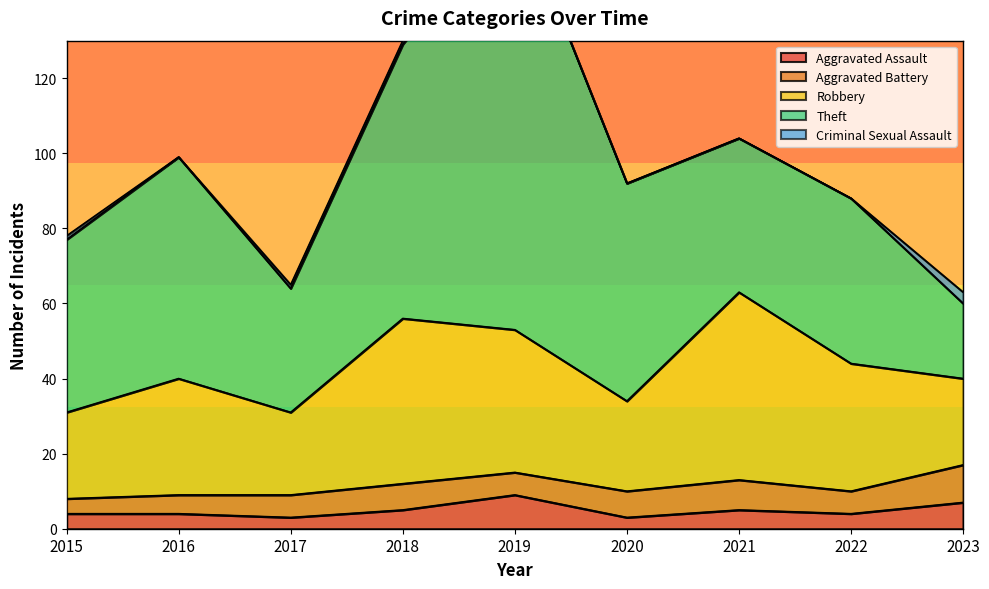

List the labels in order of Aggravated Assault value, largest first.

2019, 2023, 2018, 2021, 2015, 2016, 2022, 2017, 2020